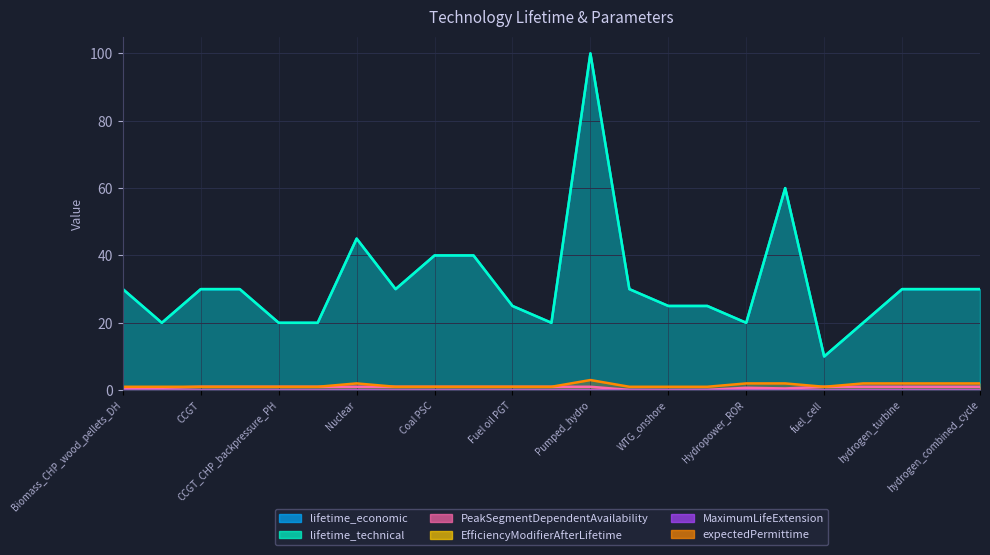

The lifetime_economic series shows 15.9 at Fuel oil PGT. True or false?

False